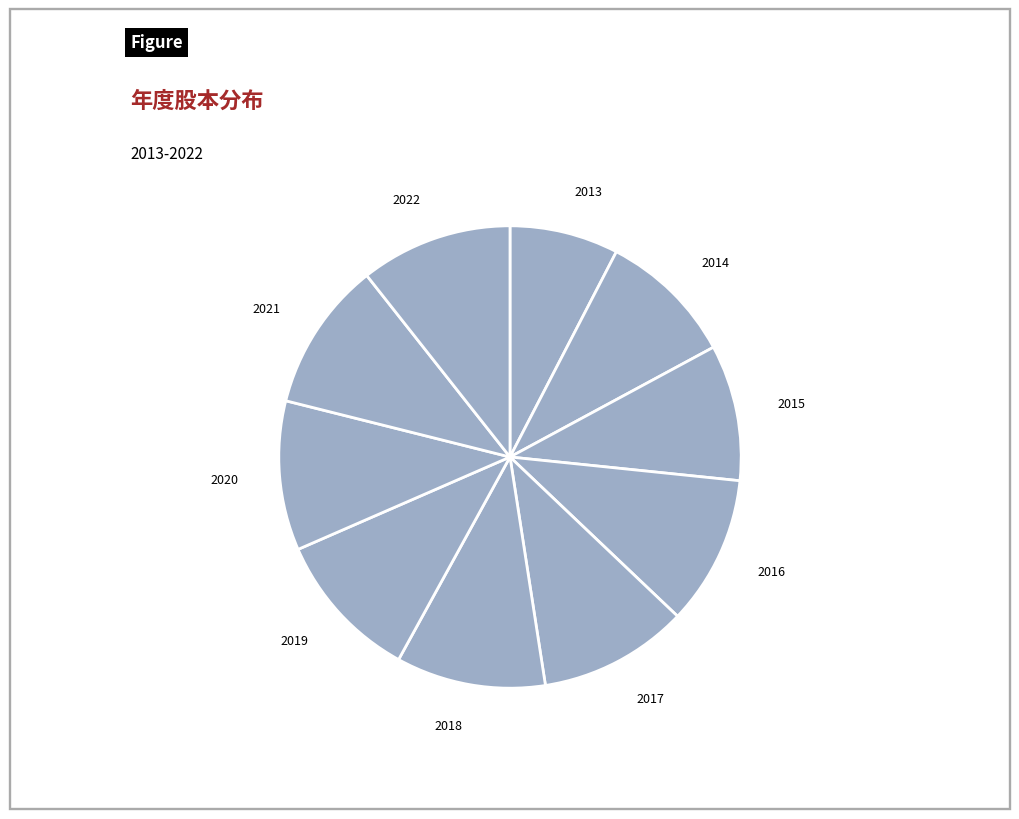

Is it true that 2022 is 11% of the pie?

True